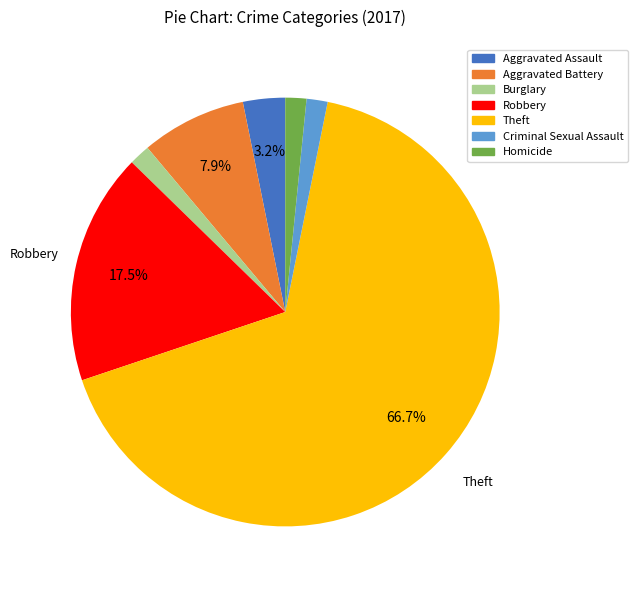

To the nearest percent, what portion does Burglary represent?

2%